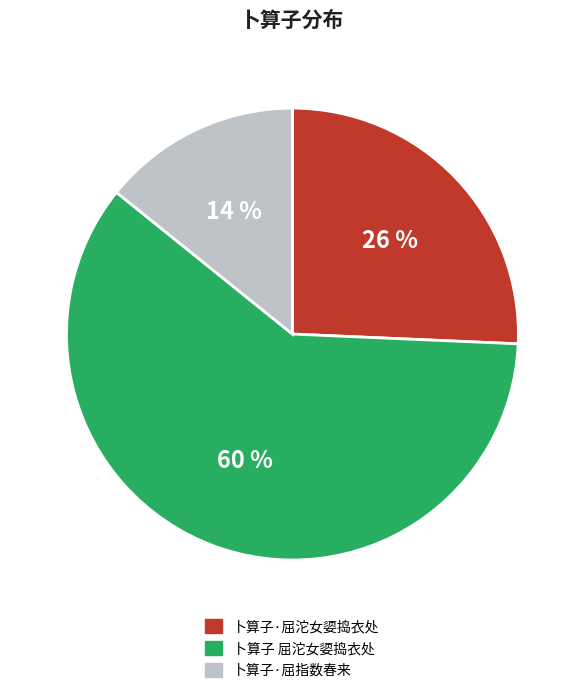

To the nearest percent, what is the difference between the largest and smallest slice percentages?

46%